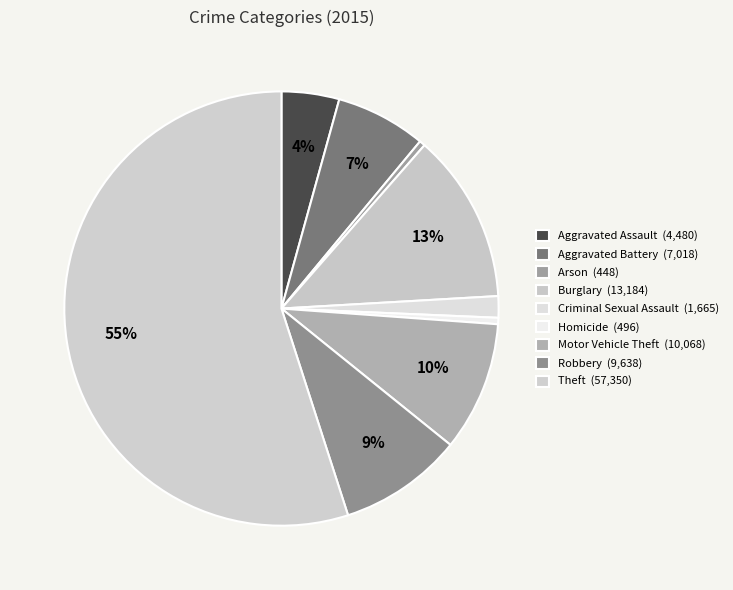

How many segments does this pie chart have?

9